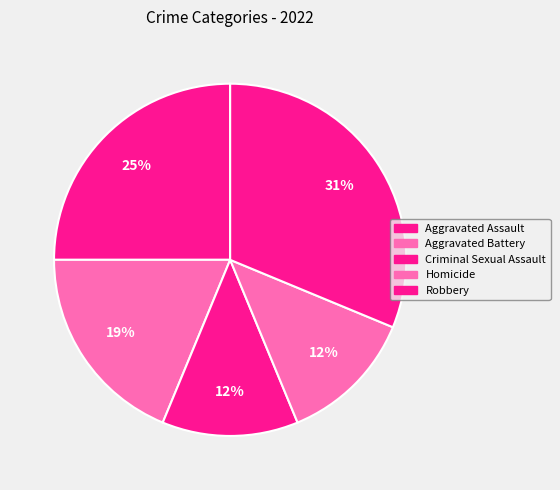

How many slices are in this pie chart?

5